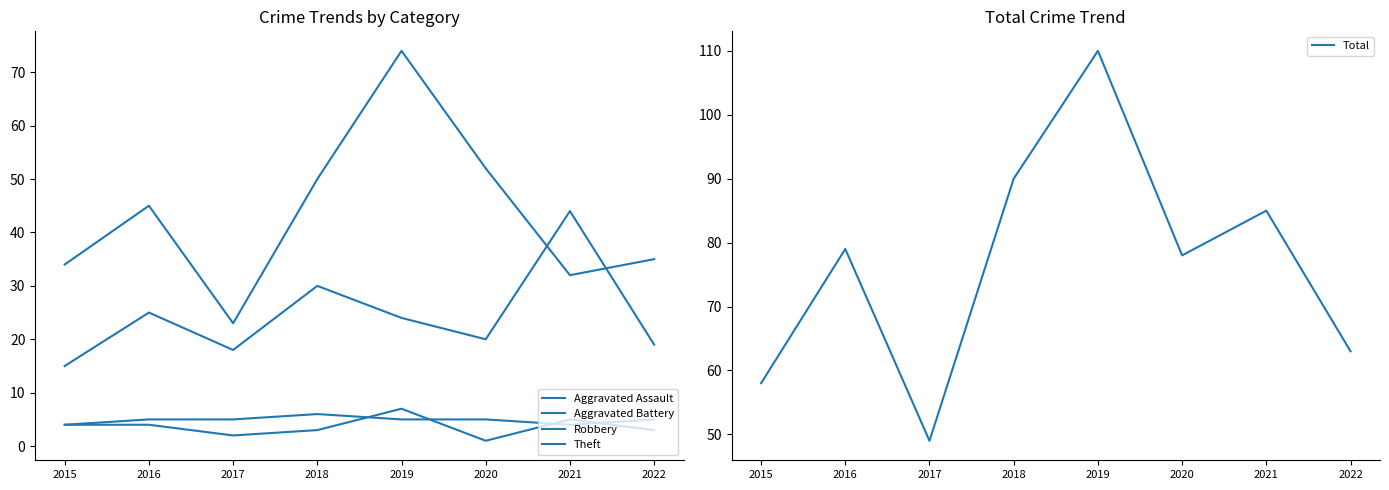

What is the value of the Theft point at the 1st from the left?

34